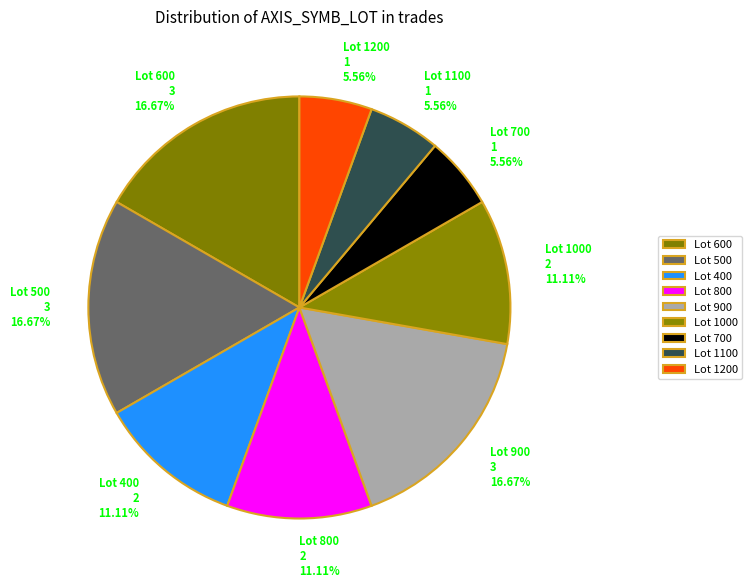

Does Lot 500 3 16.67% represent more than half of the total?

No